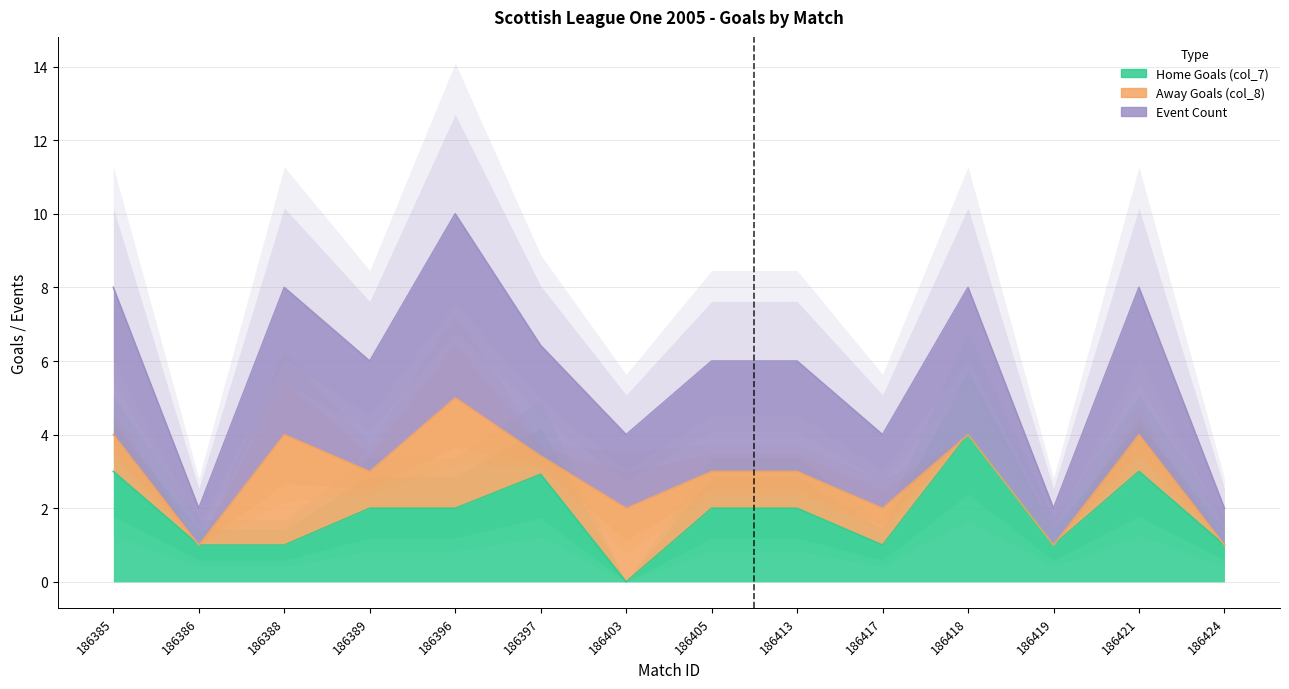

Rank the series by their average value, from lowest to highest.

Home Goals (col_7), Event Count